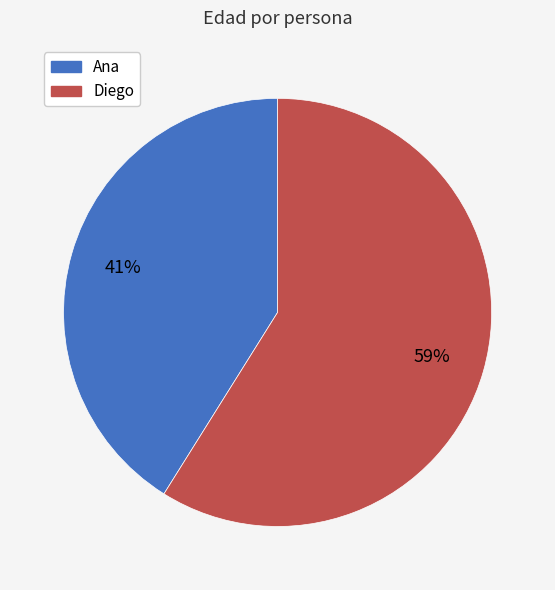

True or false: Ana accounts for 41% of the total.

True